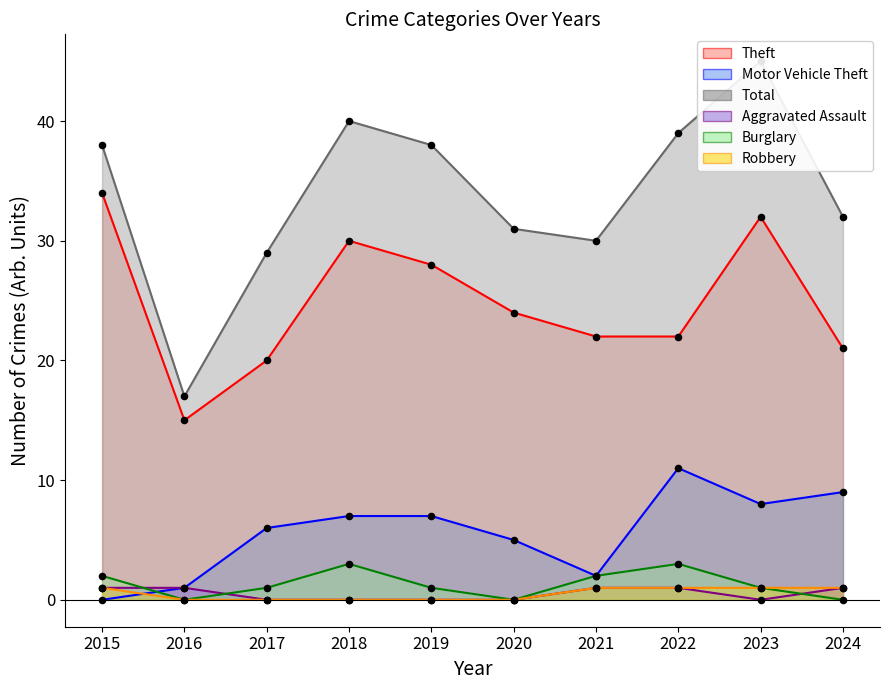

Which series contains the highest Y value?

Total